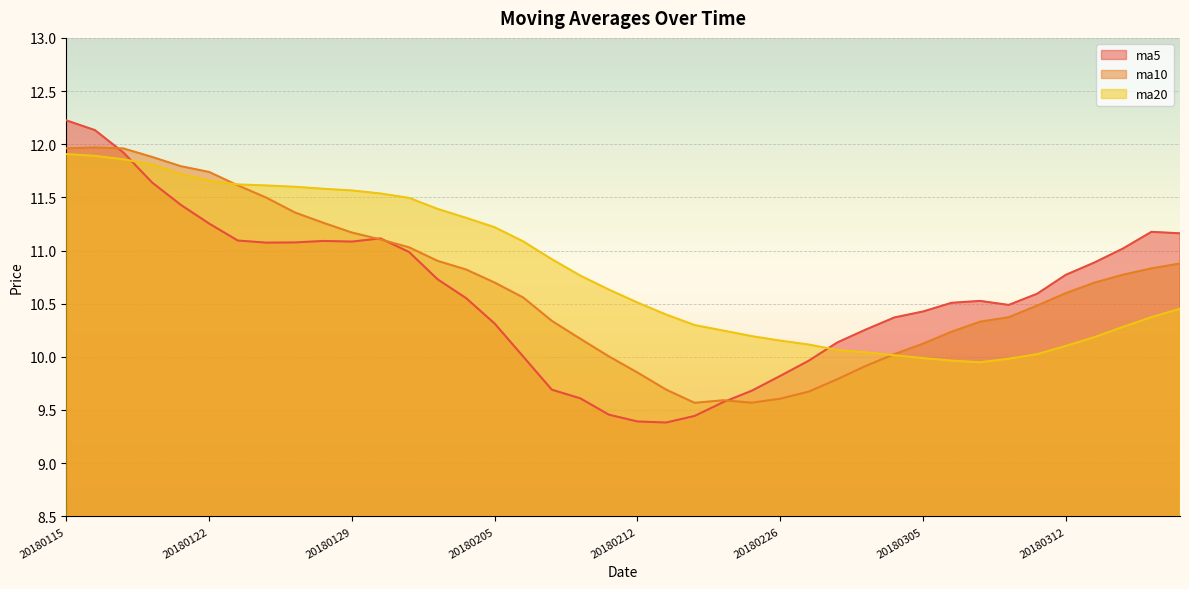

The value of ma10 at 20180302 is 13.9. True or false?

False